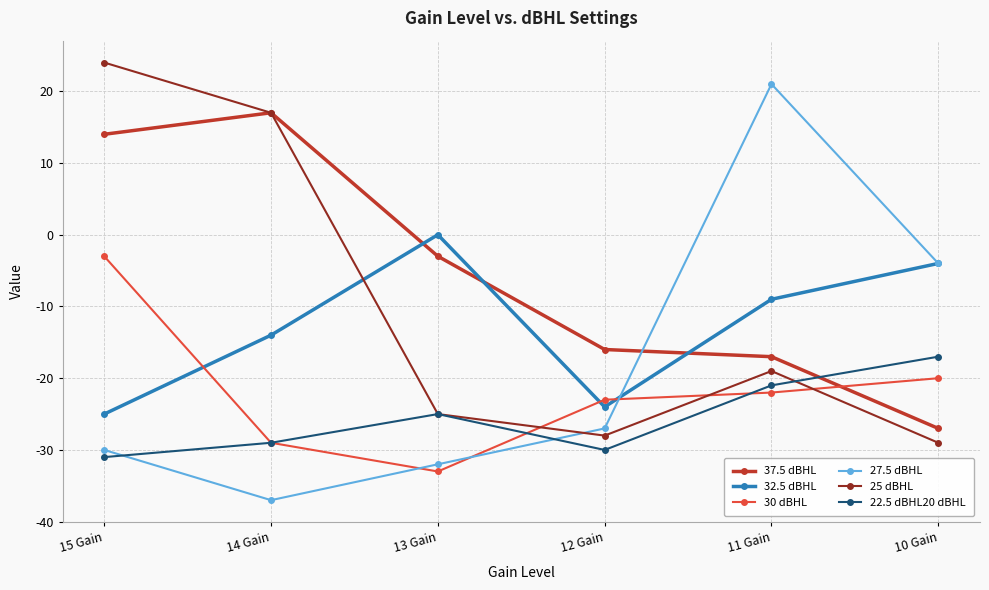

True or false: 32.5 dBHL and 22.5 dBHL20 dBHL cross at least once.

False